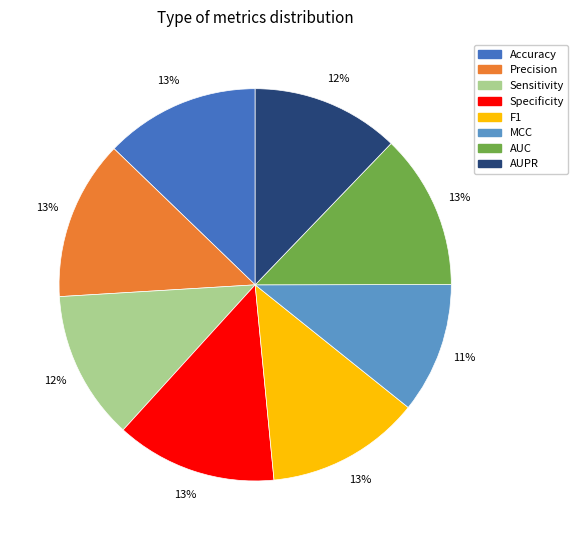

Do F1 and AUC together represent more than half of the pie?

No